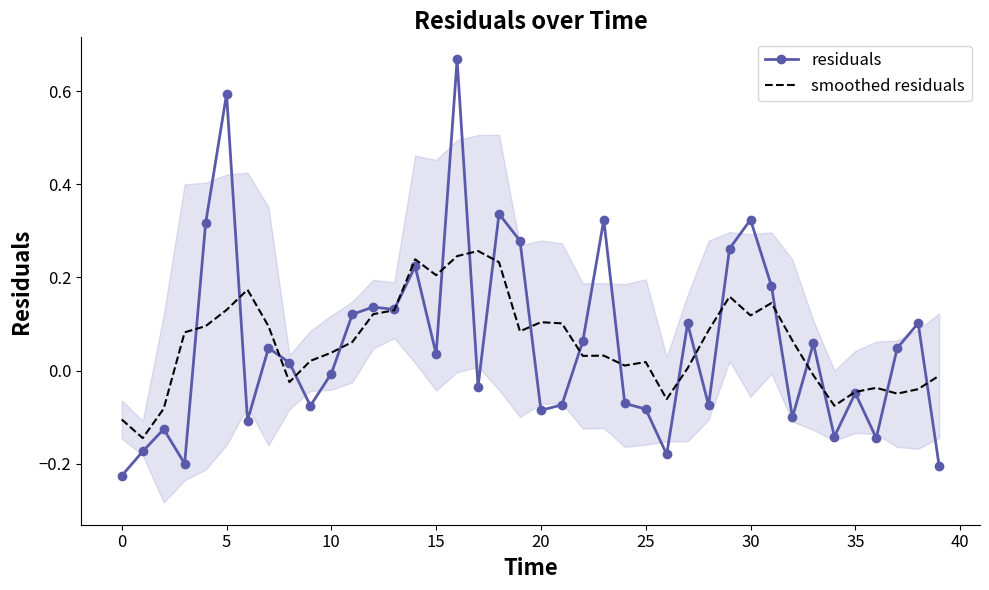

What is the difference between the maximum and second lowest values in the smoothed residuals series?

0.4